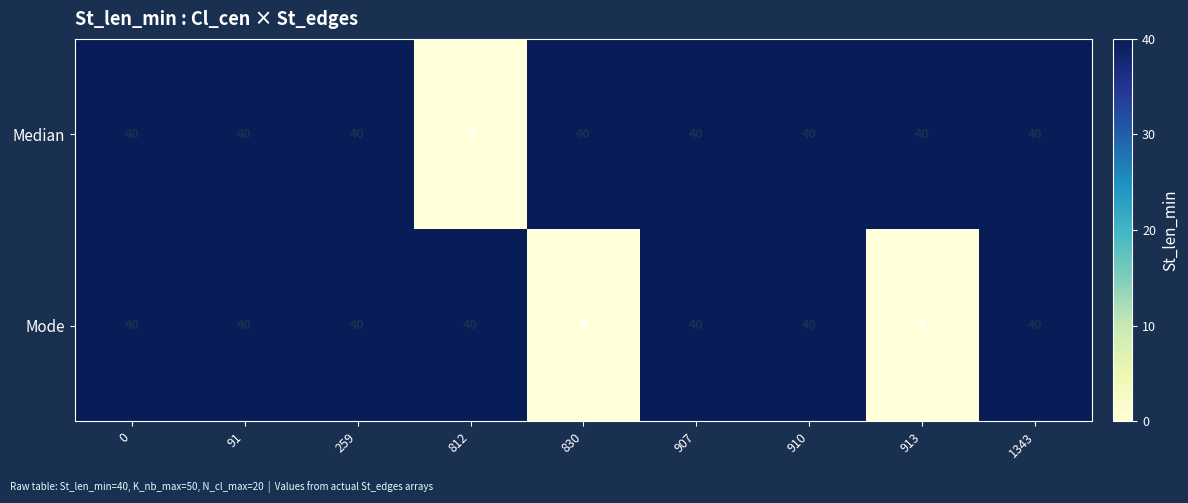

At how many categories does at least one series exceed 29?

9